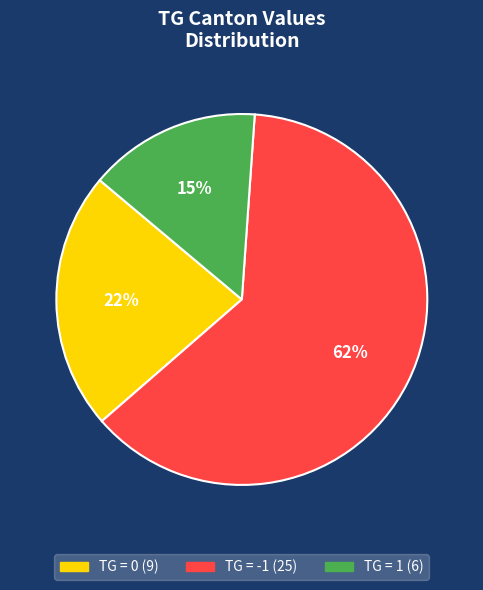

Count the number of slices in the pie.

3